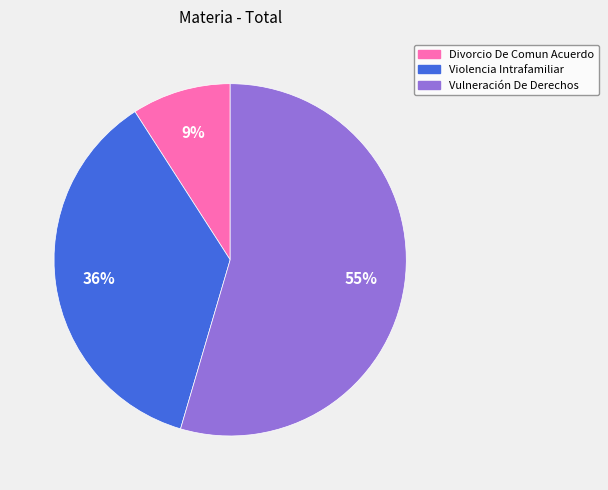

To the nearest percent, what portion does Violencia Intrafamiliar represent?

36%